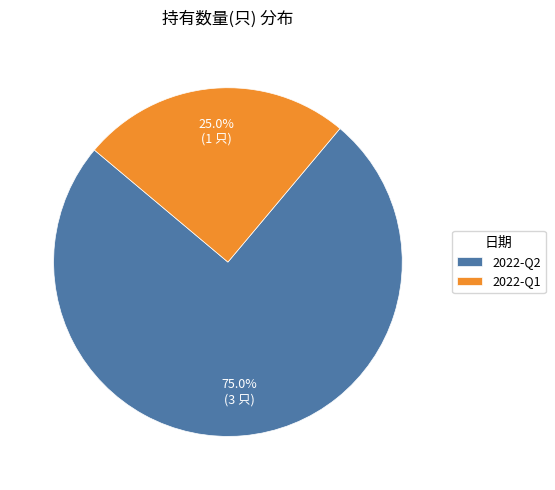

The 2022-Q1 slice represents 31% of the pie. True or false?

False